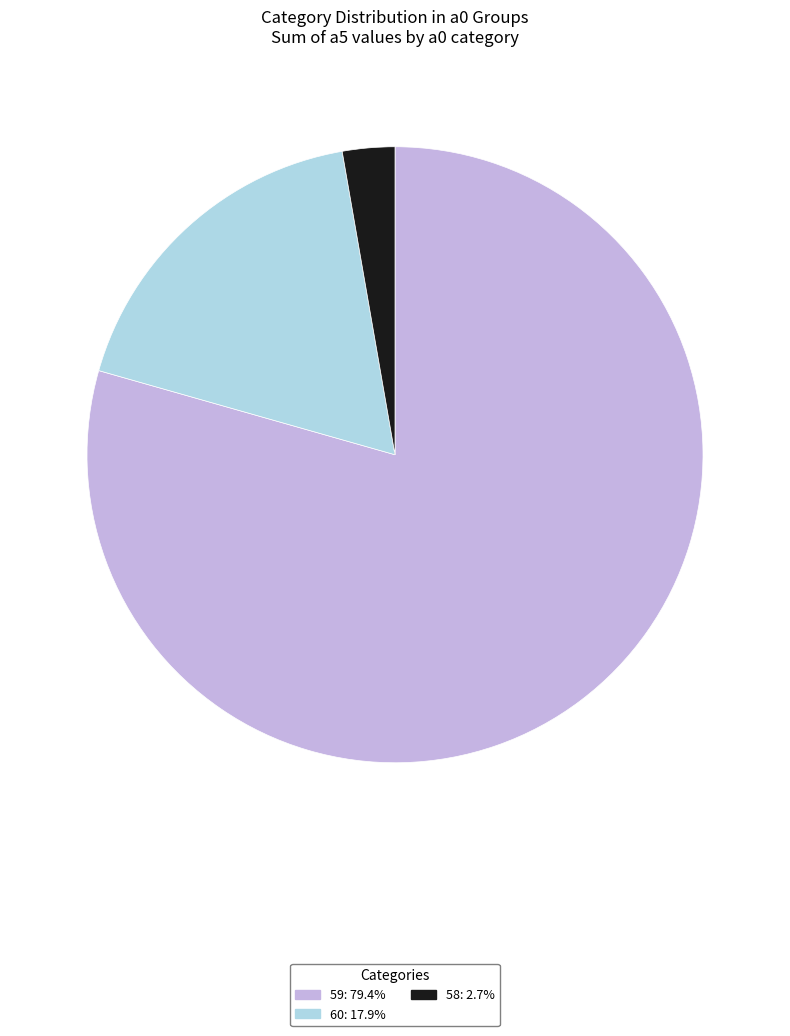

Is there a majority slice in this chart?

Yes